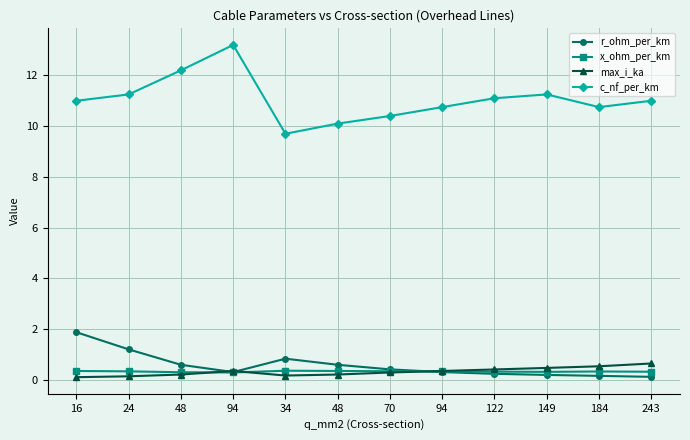

True or false: max_i_ka and r_ohm_per_km cross at least once.

True